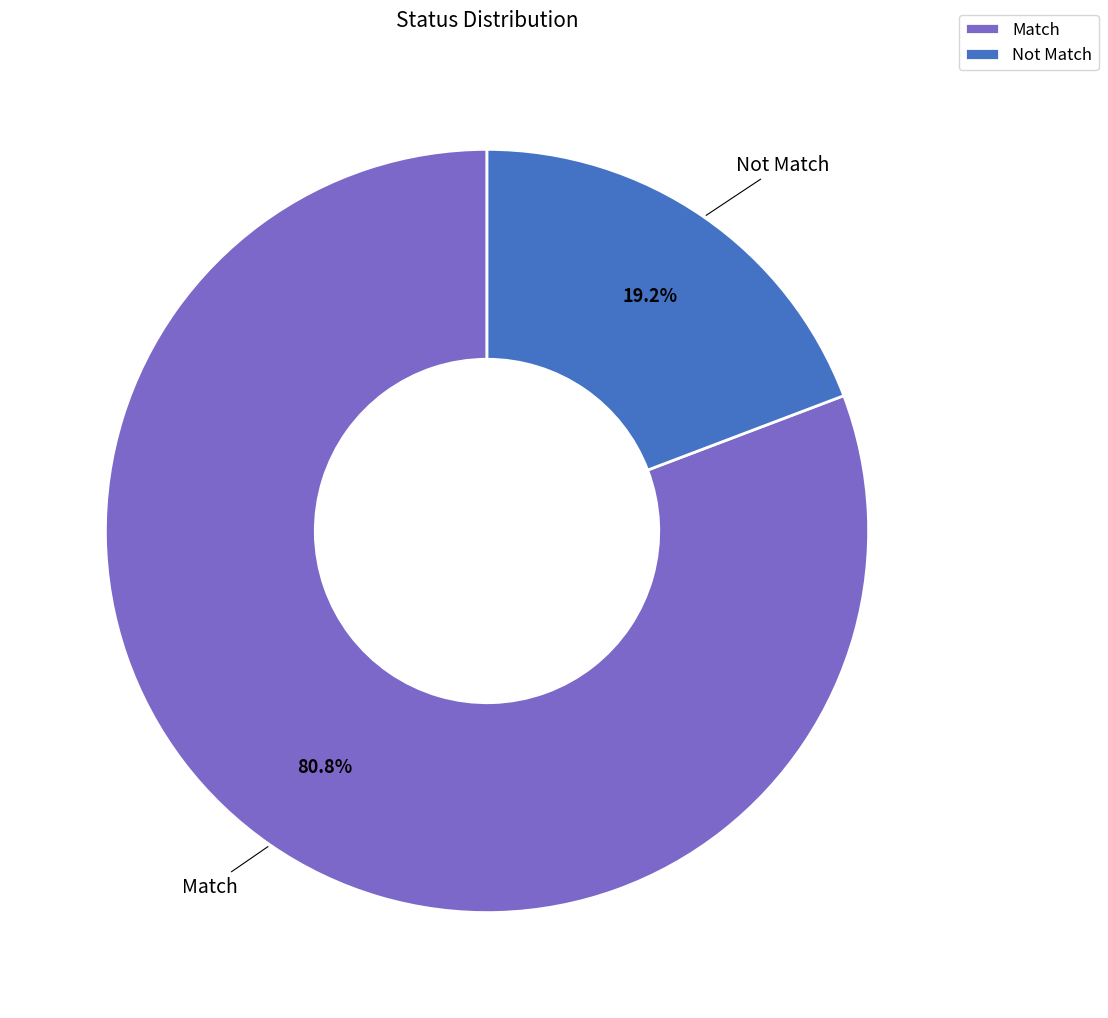

Which category has the smallest portion of the pie?

Not Match